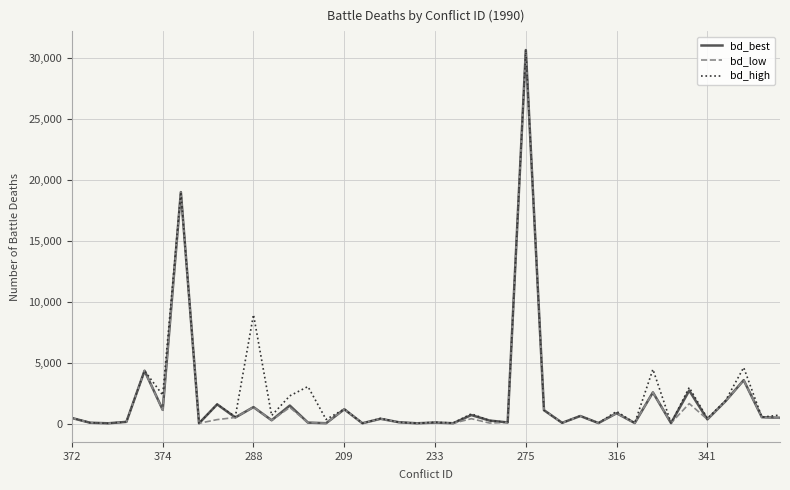

What is the maximum value shown in the chart?

30633